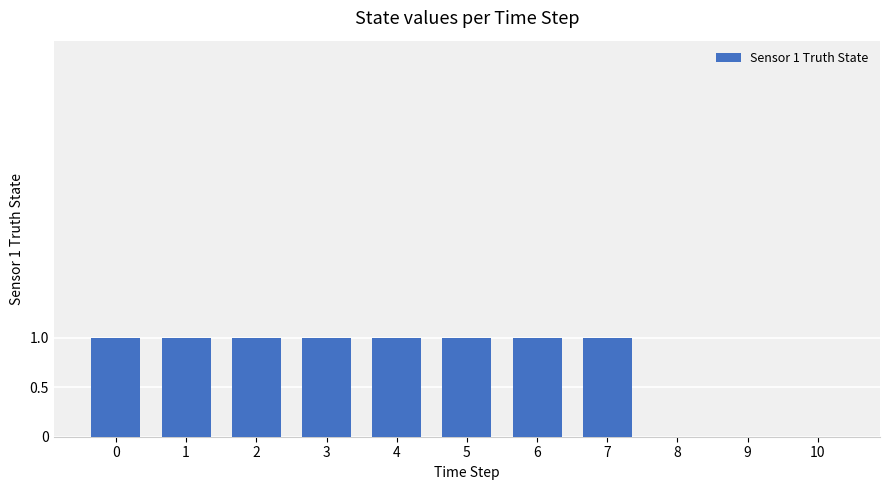

Which has a higher value, 3 or 9?

3